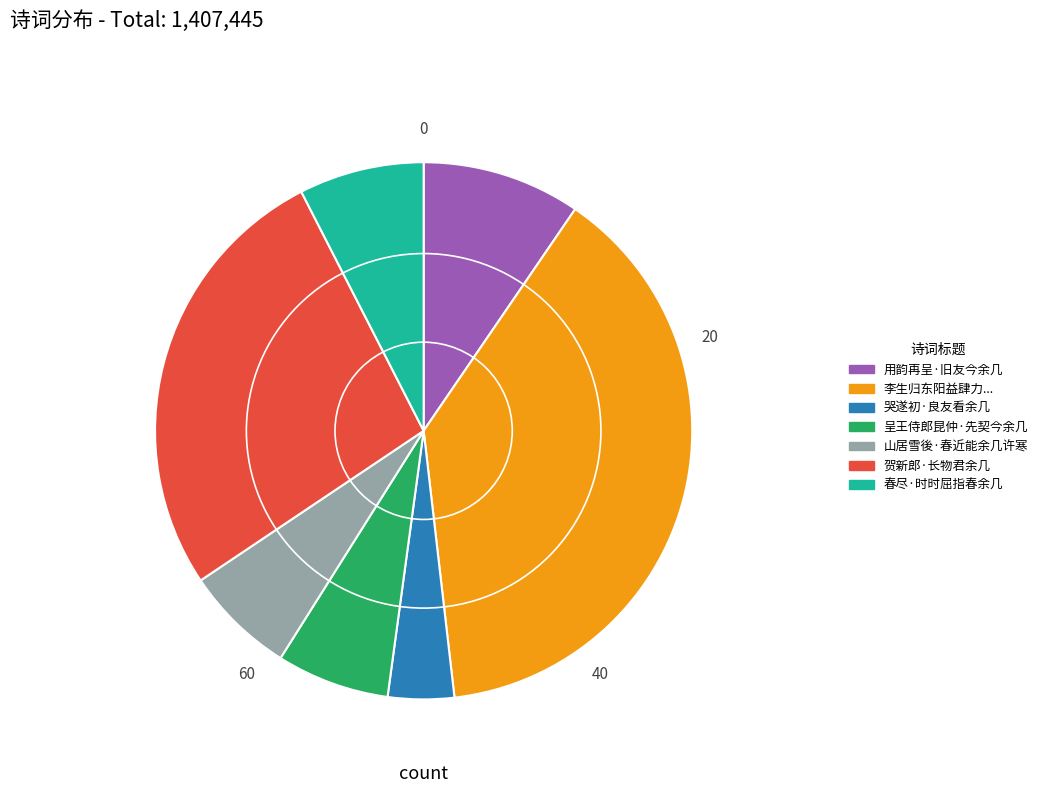

Does 贺新郎·长物君余几 account for over 50% of the chart?

No